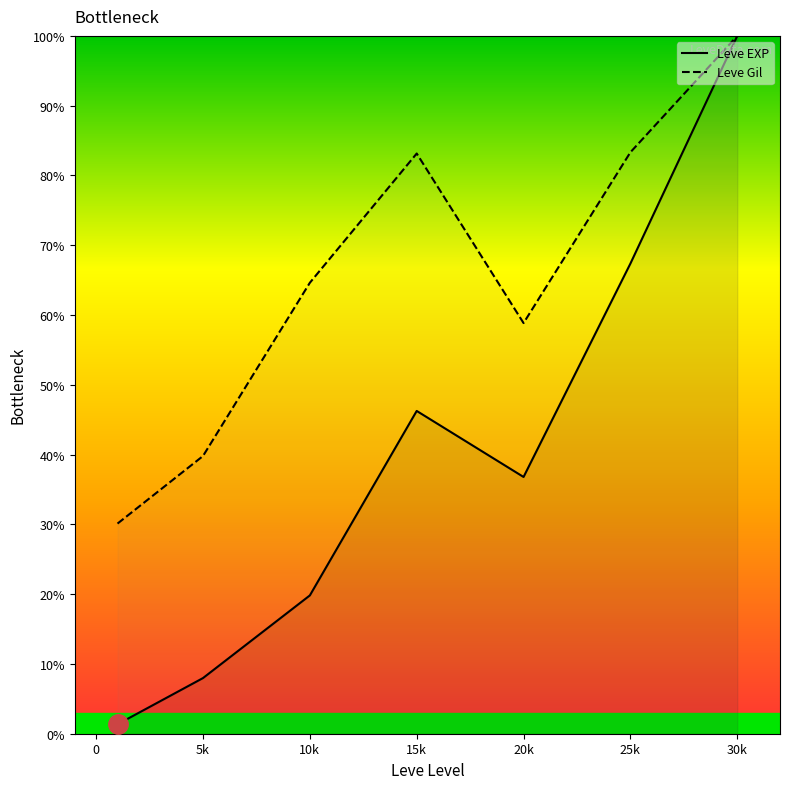

At which category is the sum across all series the highest?

30k